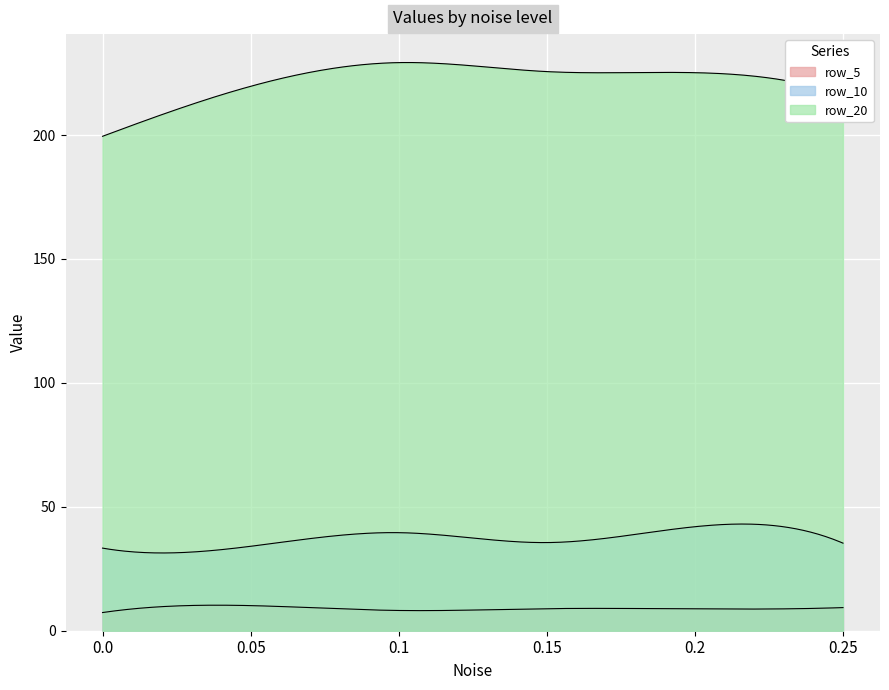

Reading left to right, transcribe all the data shown in this chart.

row_5: 7.3	10.1	8.2	8.9	8.8	9.3
row_10: 33.3	34.1	39.6	35.6	42.0	35.3
row_20: 199.5	219.7	229.2	225.6	225.2	216.2